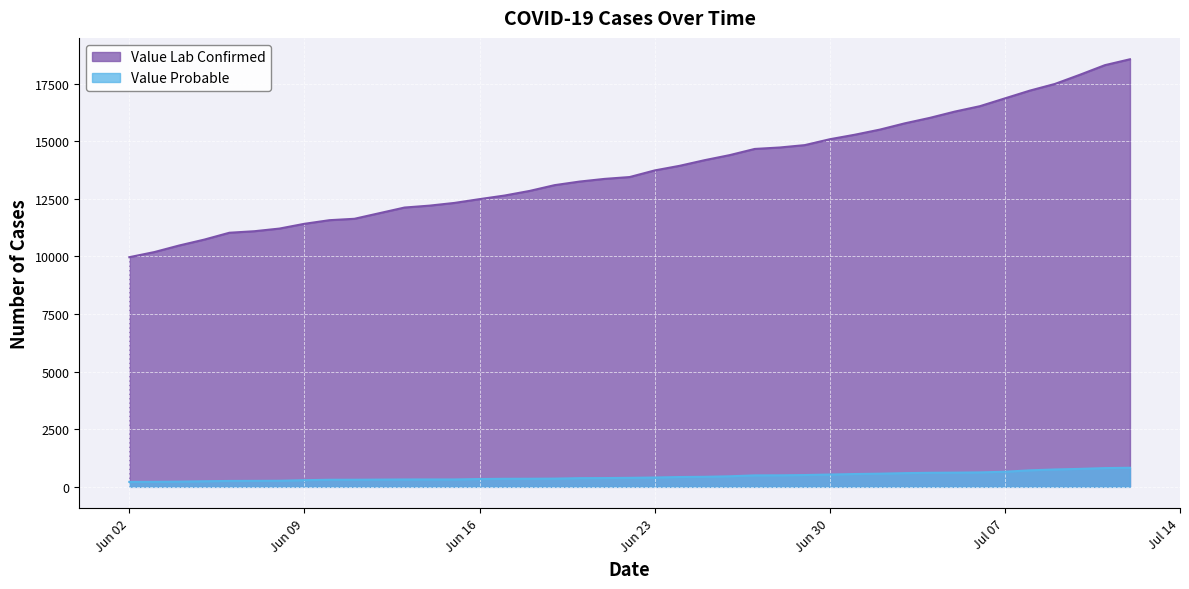

True or false: Value Probable and Value Lab Confirmed cross at least once.

False